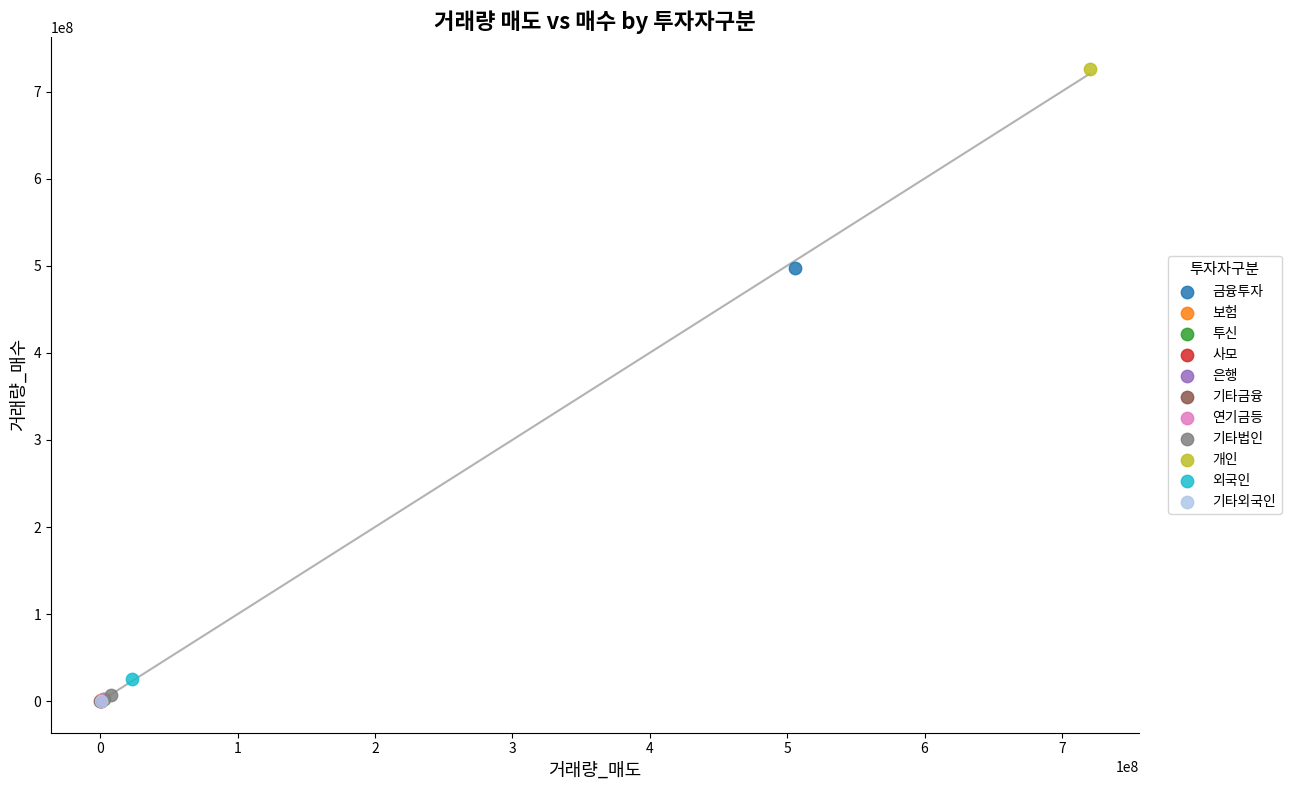

What are all the series names shown in the legend?

금융투자, 보험, 투신, 사모, 은행, 기타금융, 연기금등, 기타법인, 개인, 외국인, 기타외국인